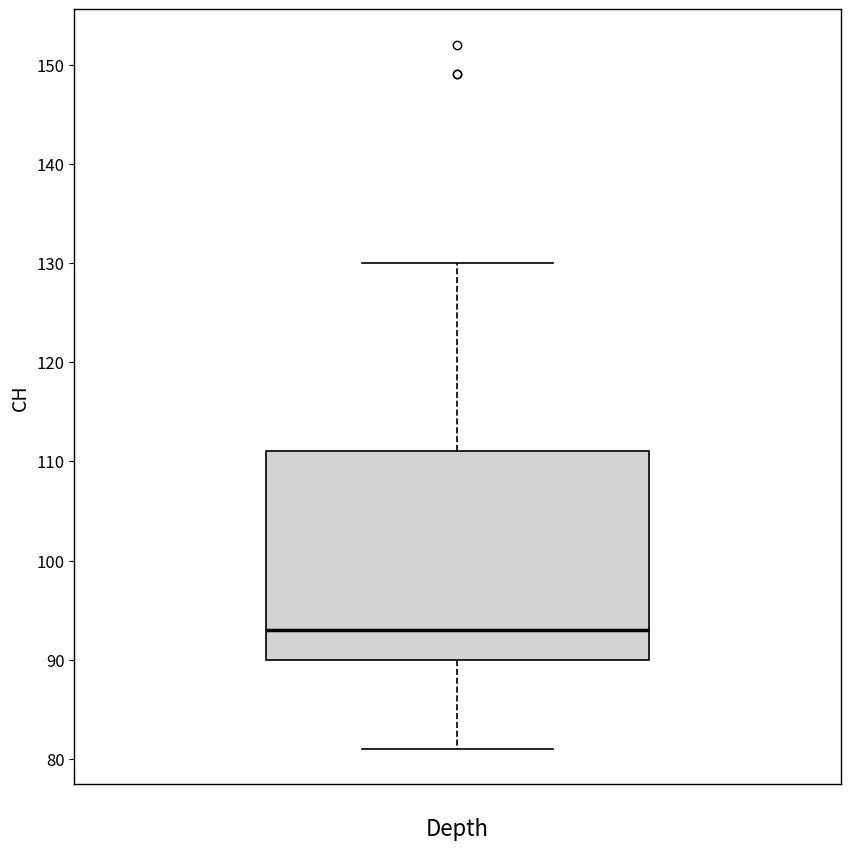

Read this box plot against the y-axis: the position of the median line, the range covered by the box, and the ends of both whiskers. The values are not printed on the chart, so give them approximately, as read against the axis.

median 93, box 90 to 111, whiskers 81 to 130